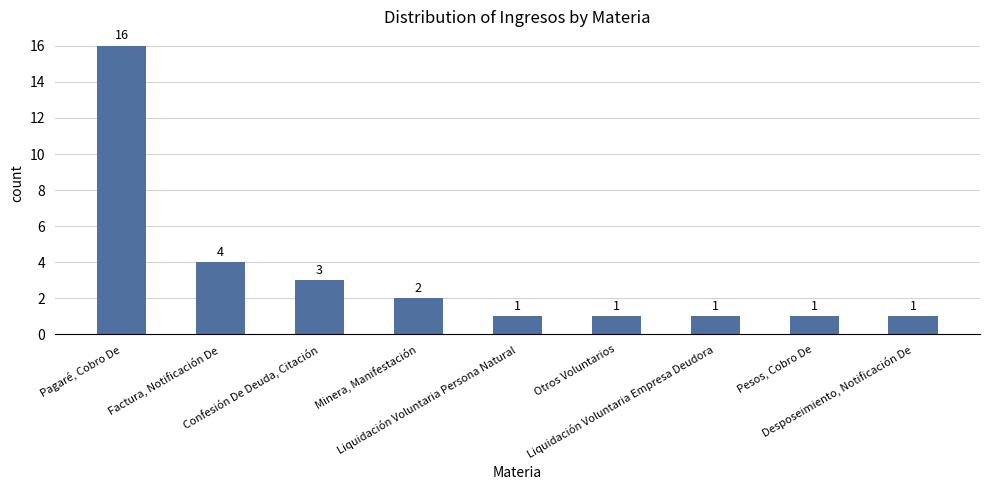

What is the maximum value shown in the chart?

16